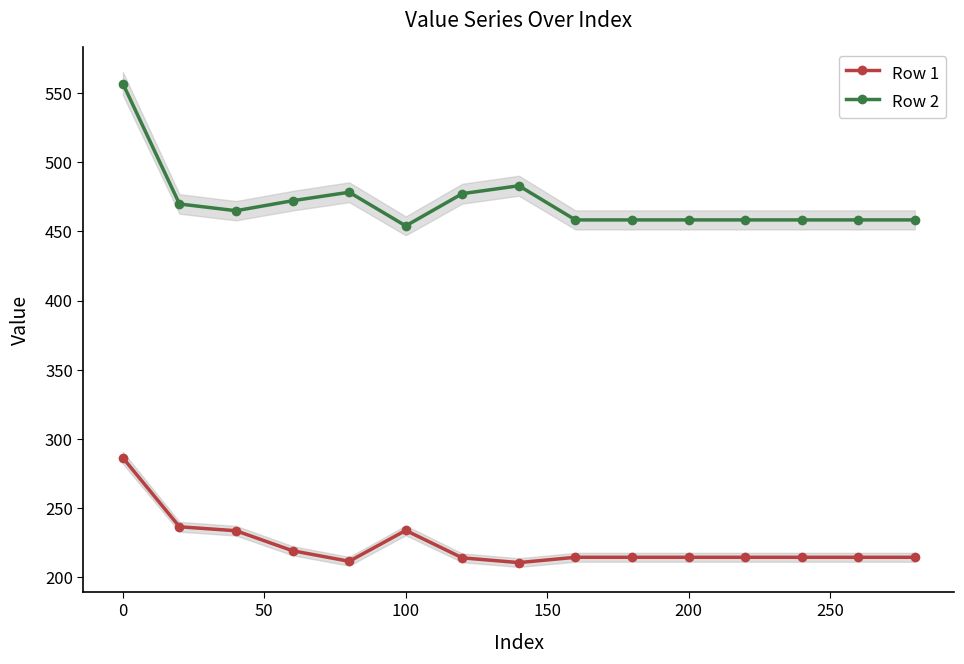

Reading left to right, list all the values displayed in this chart.

Row 1: 286.2	236.3	233.4	218.9	211.3	233.7	213.8	210.4	214.2	214.2	214.2	214.2	214.2	214.2	214.2
Row 2: 556.9	469.9	465.0	472.2	478.4	454.0	477.4	483.1	458.4	458.4	458.4	458.4	458.4	458.4	458.4